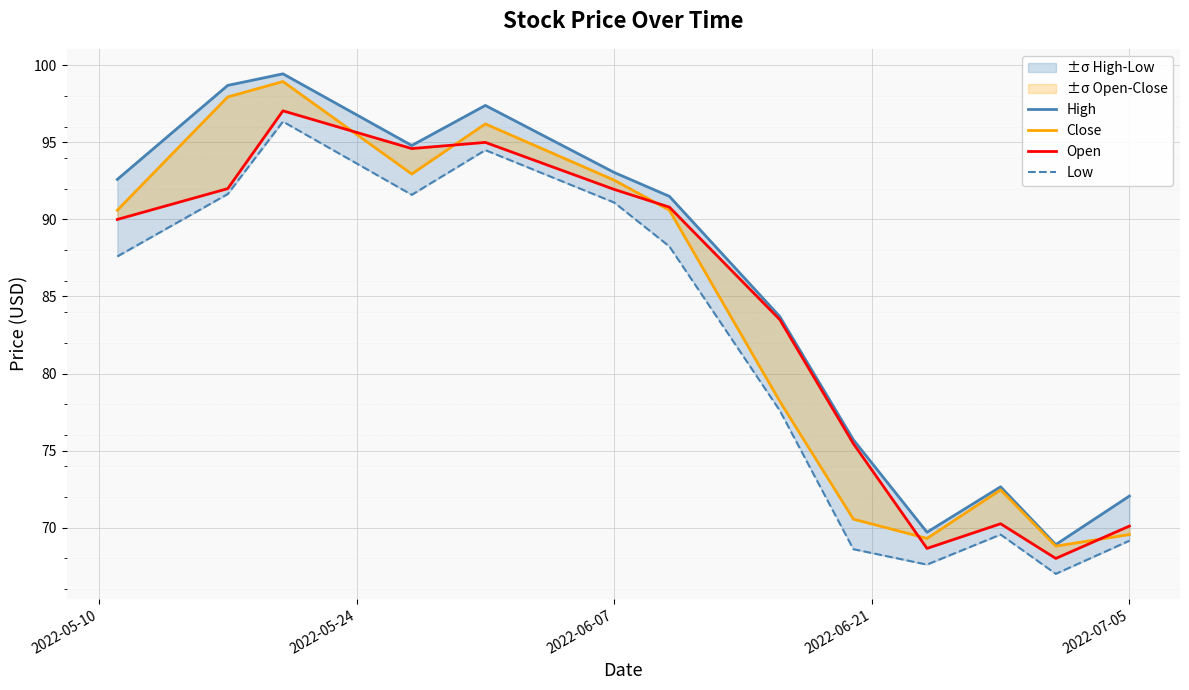

Reading left to right, what are all the values shown in this chart?

High: 92.6	98.7	99.4	94.8	97.4	93.1	91.5	83.7	75.7	69.7	72.7	68.9	72.1
Close: 90.6	97.9	98.9	92.9	96.2	92.6	90.6	78.2	70.6	69.3	72.4	68.8	69.6
Open: 90.0	92.0	97.1	94.6	95.0	91.9	90.8	83.5	75.4	68.7	70.2	68.0	70.1
Low: 87.6	91.7	96.3	91.6	94.5	91.1	88.2	77.6	68.6	67.6	69.6	67.0	69.2